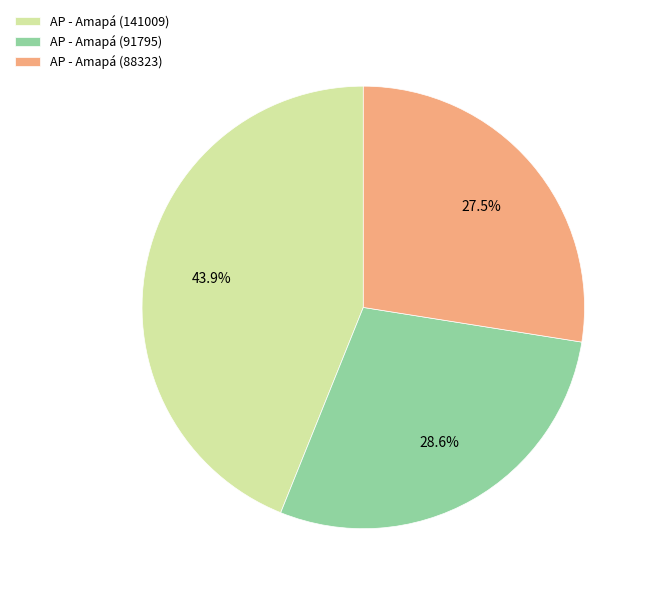

What portion of the pie excludes AP - Amapá (91795)?

71.4%